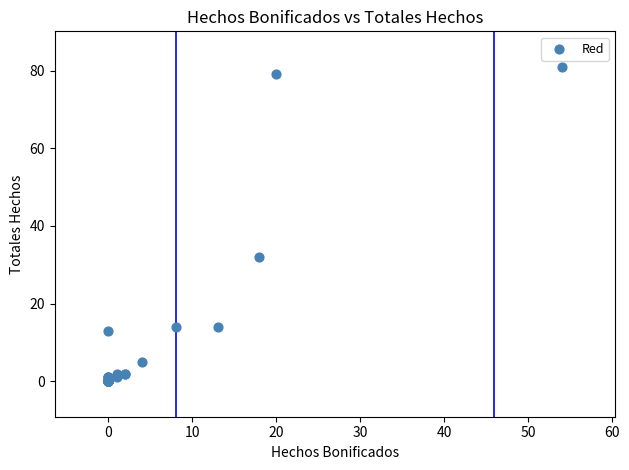

What Y value in the scatter plot is closest to 40?

32